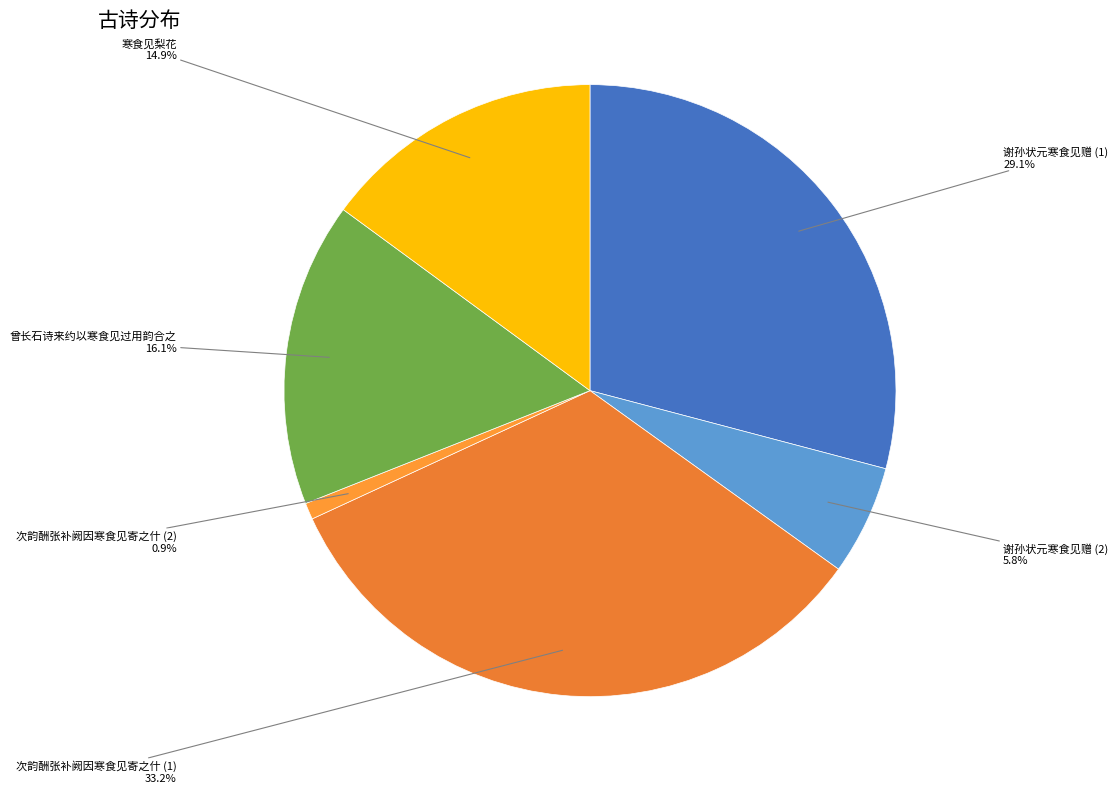

Which category has the biggest portion of the pie?

次韵酬张补阙因寒食见寄之什 (1)